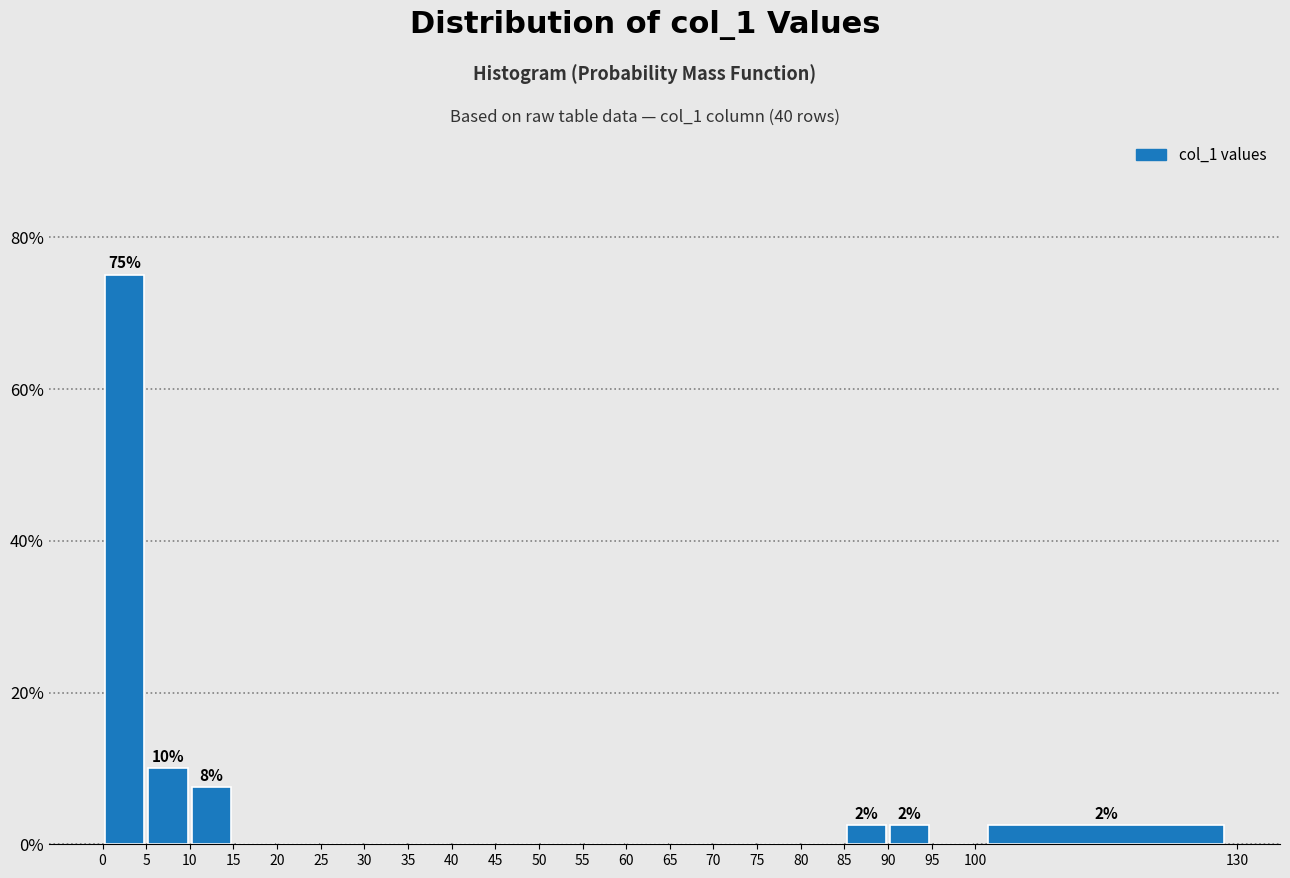

Over which range of the x-axis is the bar tallest?

0 to 5